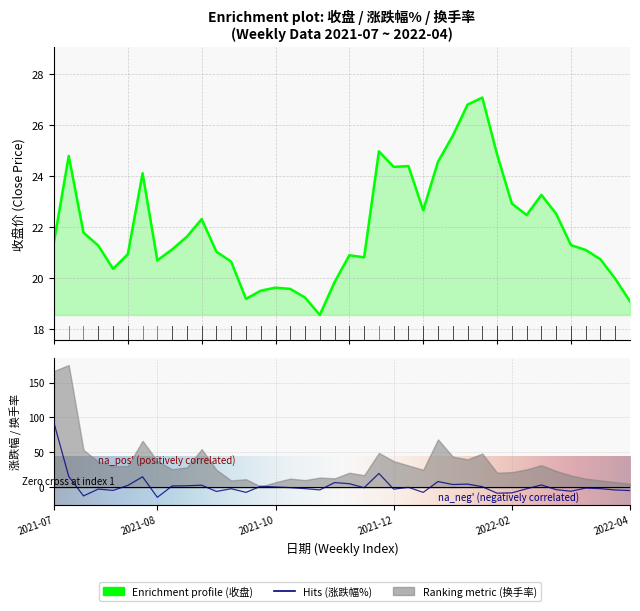

How many lines are shown in the chart?

2